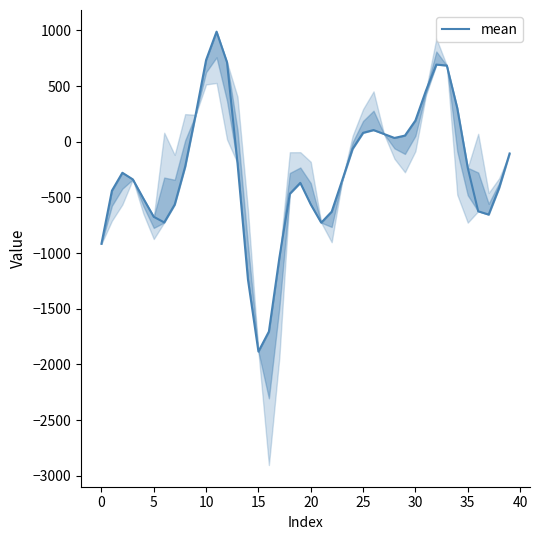

Count the number of data series in this chart.

1